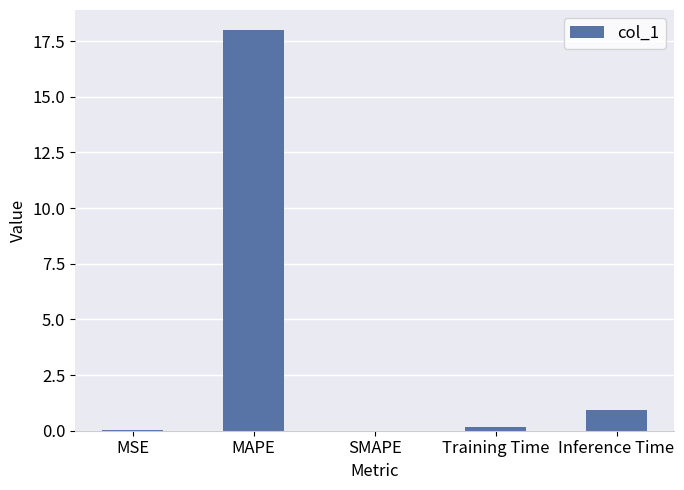

What is the maximum value shown in the chart?

18.0